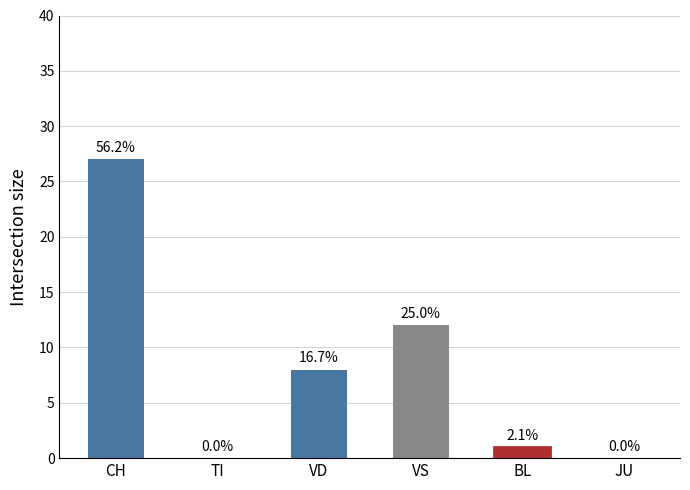

Which has a higher value, 35 or 15?

35